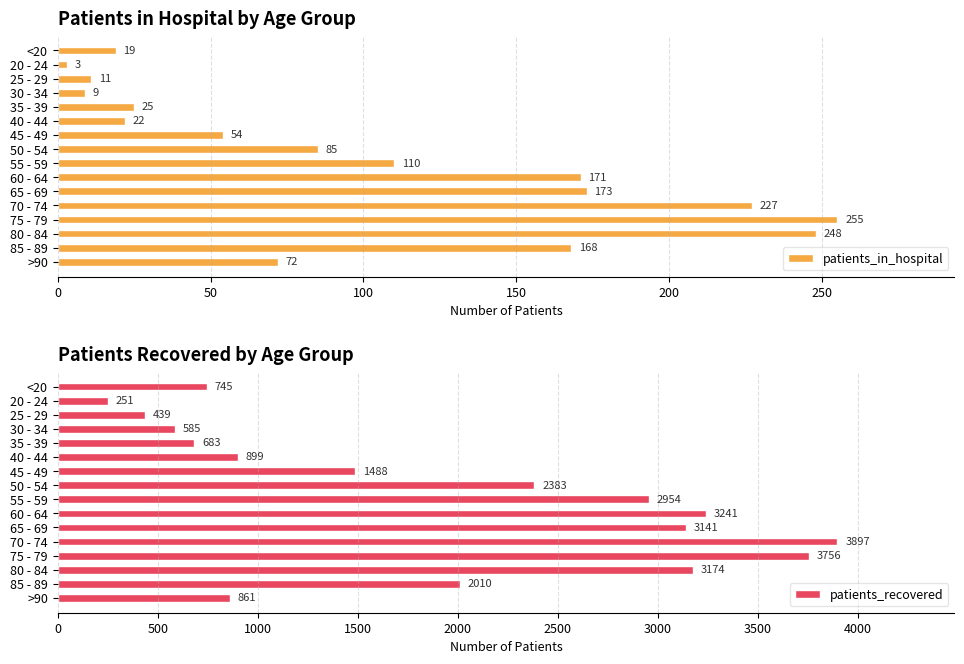

Rank the categories by patients_in_hospital value from highest to lowest.

75 - 79, 80 - 84, 70 - 74, 65 - 69, 60 - 64, 85 - 89, 55 - 59, 50 - 54, >90, 45 - 49, 35 - 39, 40 - 44, <20, 25 - 29, 30 - 34, 20 - 24